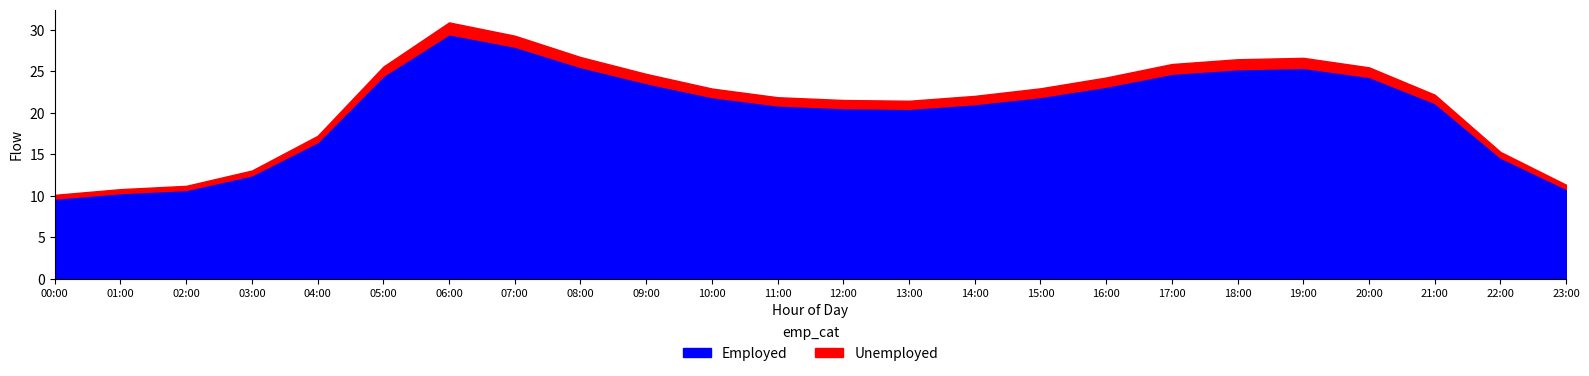

Does the chart have visible grid lines?

No